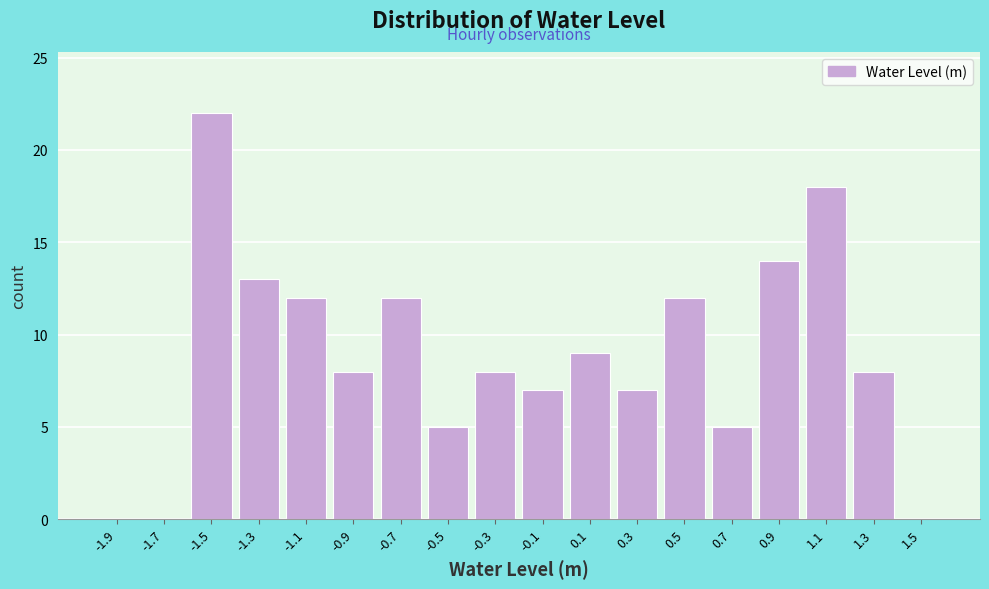

Reading left to right, transcribe this chart: for each bar, give the range it covers on the x-axis and its height. The values are not printed on the chart, so give them approximately, as read against the axis.

-2.0 to -1.8: 0
-1.8 to -1.6: 0
-1.6 to -1.4: 22
-1.4 to -1.2: 13
-1.2 to -1.0: 12
-1.0 to -0.8: 8
-0.8 to -0.6: 12
-0.6 to -0.4: 5
-0.4 to -0.2: 8
-0.2 to 0.0: 7
0.0 to 0.2: 9
0.2 to 0.4: 7
0.4 to 0.6: 12
0.6 to 0.8: 5
0.8 to 1.0: 14
1.0 to 1.2: 18
1.2 to 1.4: 8
1.4 to 1.6: 0